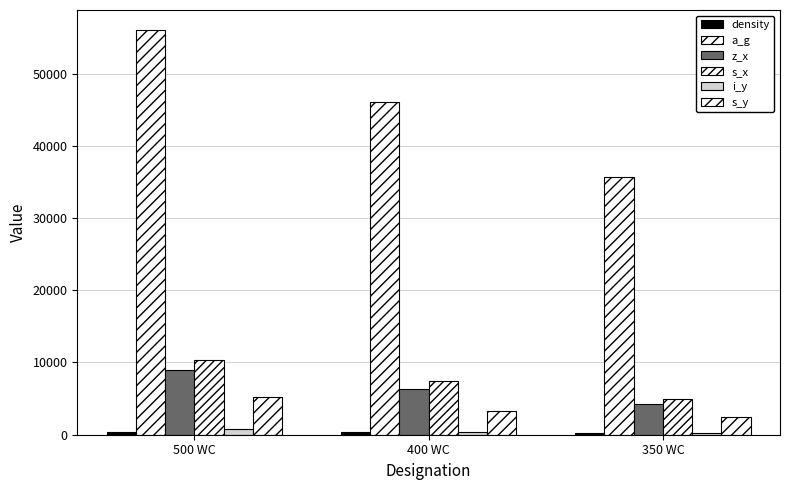

At which category is the sum across all series the highest?

500 WC